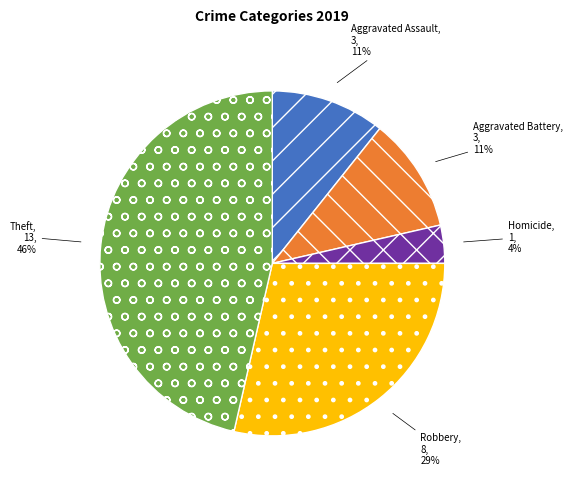

Approximately how many times larger is the value at Aggravated Battery compared to Robbery?

0.4